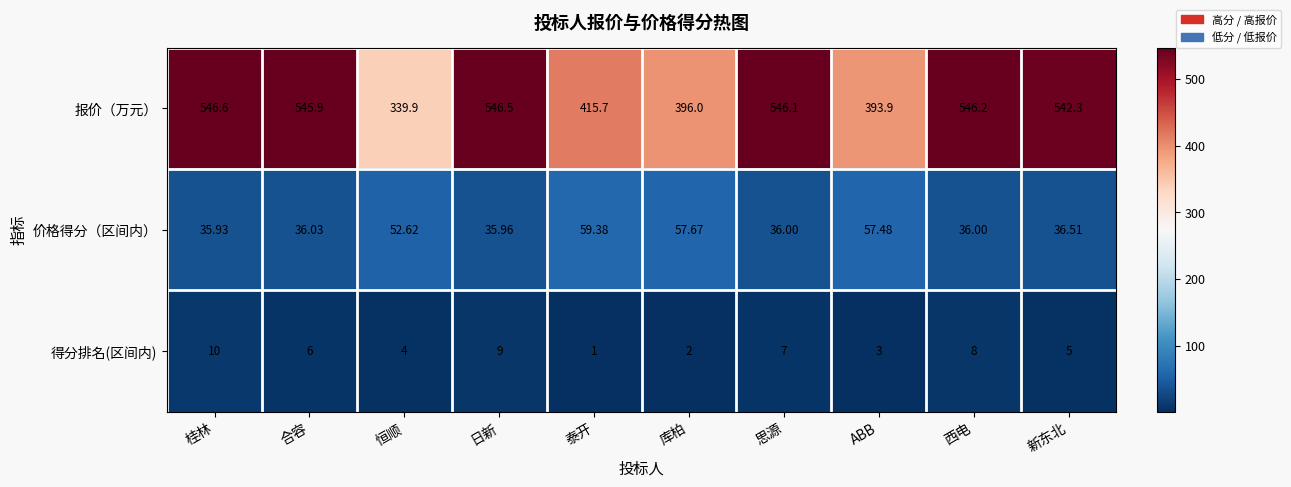

At which category does the chart reach its minimum across all series?

泰开